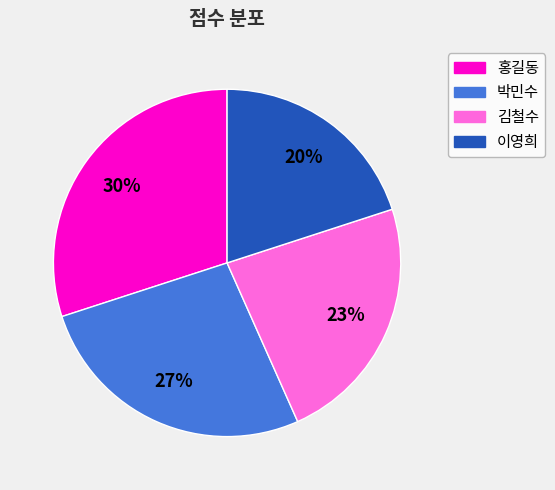

Combined, do 이영희 and 김철수 account for over 50%?

No